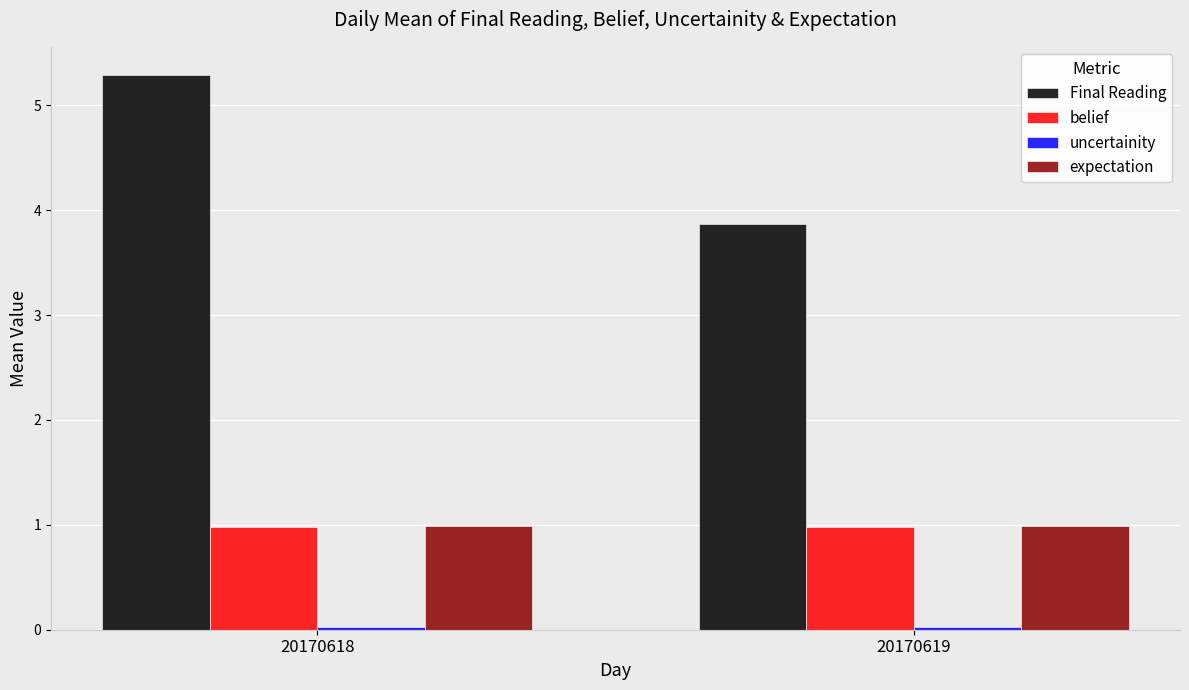

What is the difference between the maximum and minimum values in the Final Reading series?

1.4